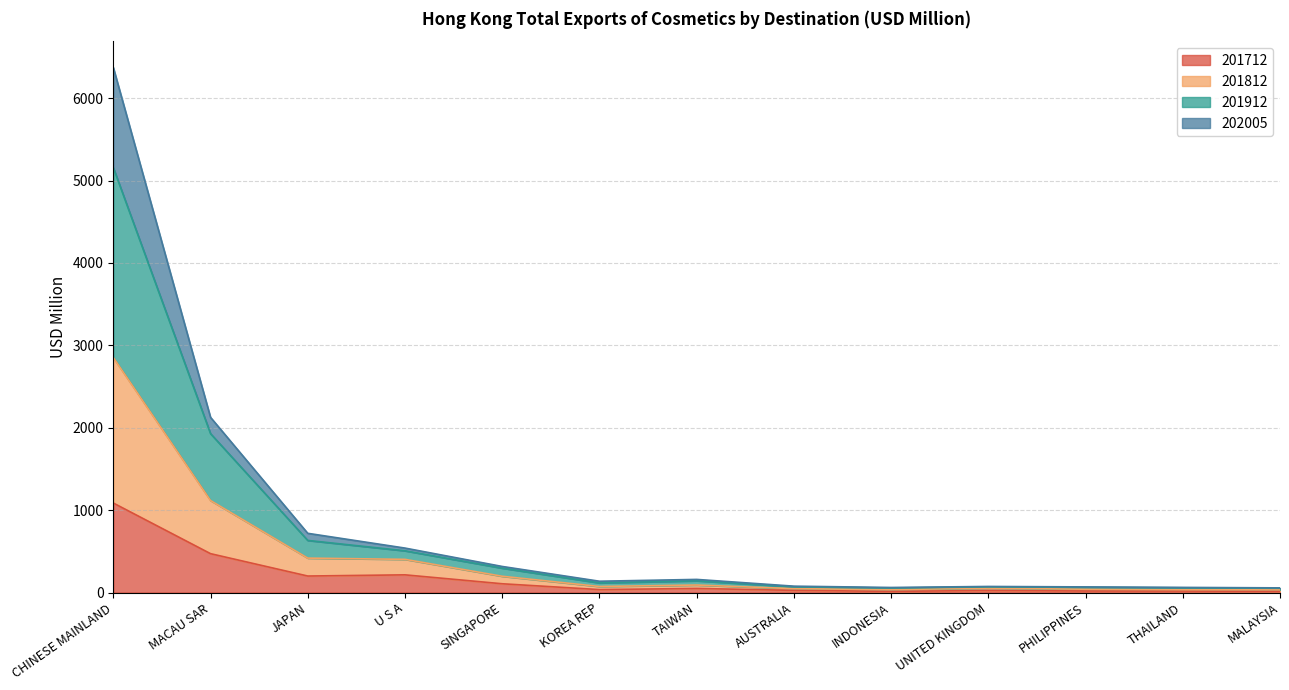

At which category is the sum across all series the highest?

CHINESE MAINLAND